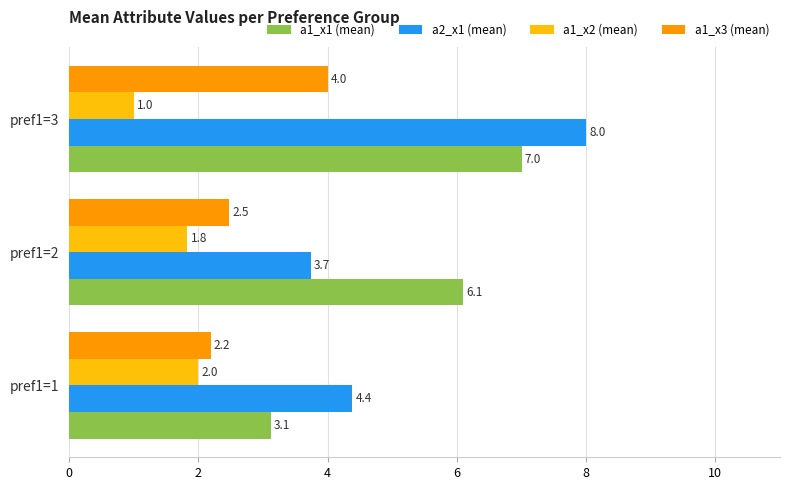

What is the minimum value for a2_x1 (mean)?

3.7